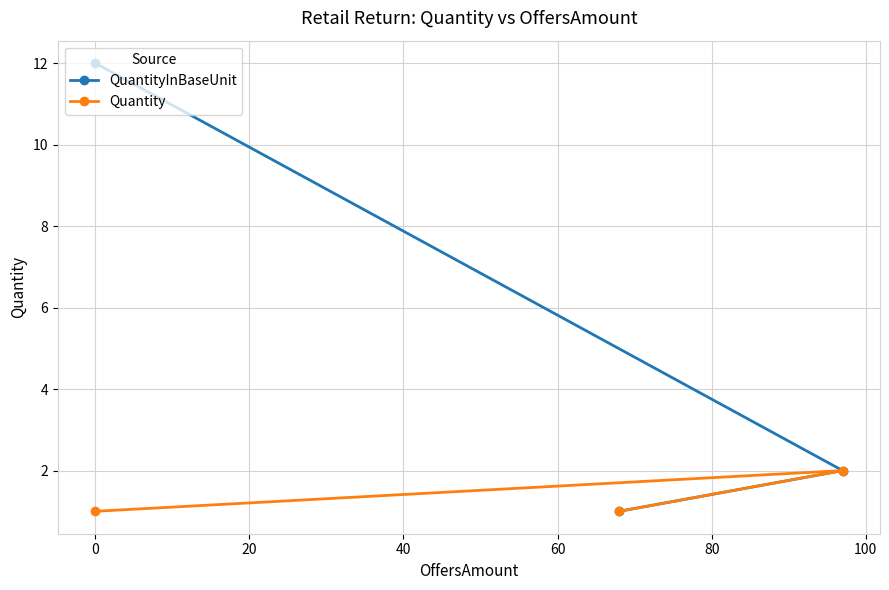

Rank the series by their maximum value, from lowest to highest.

Quantity, QuantityInBaseUnit